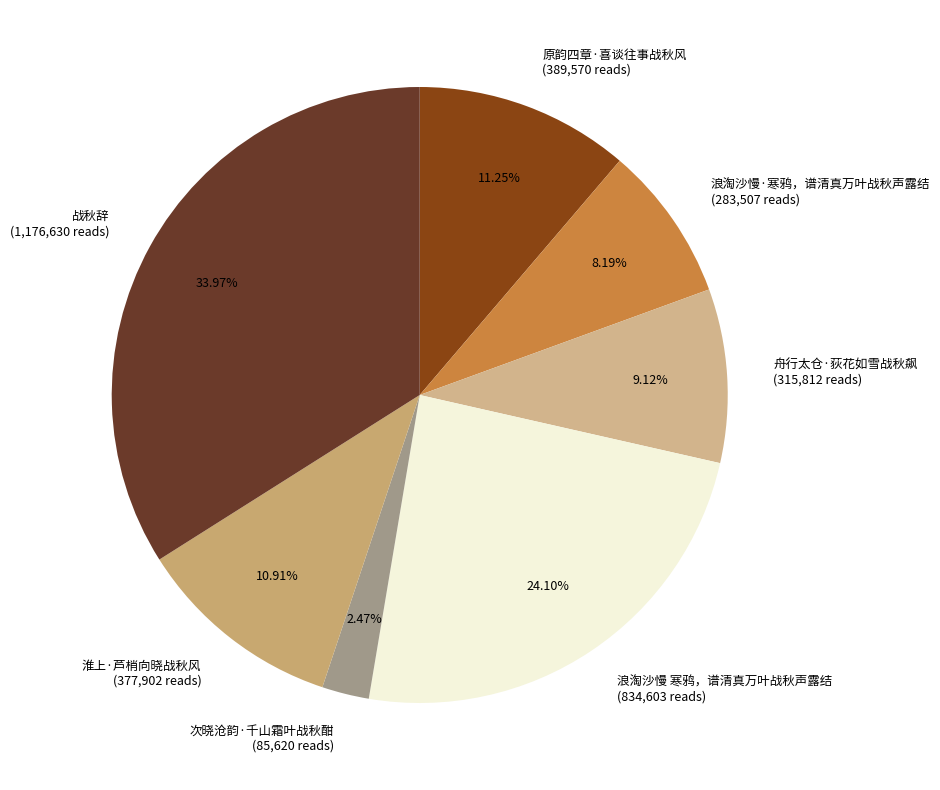

To the nearest percent, what percentage of the pie is 原韵四章·喜谈往事战秋风?

11%